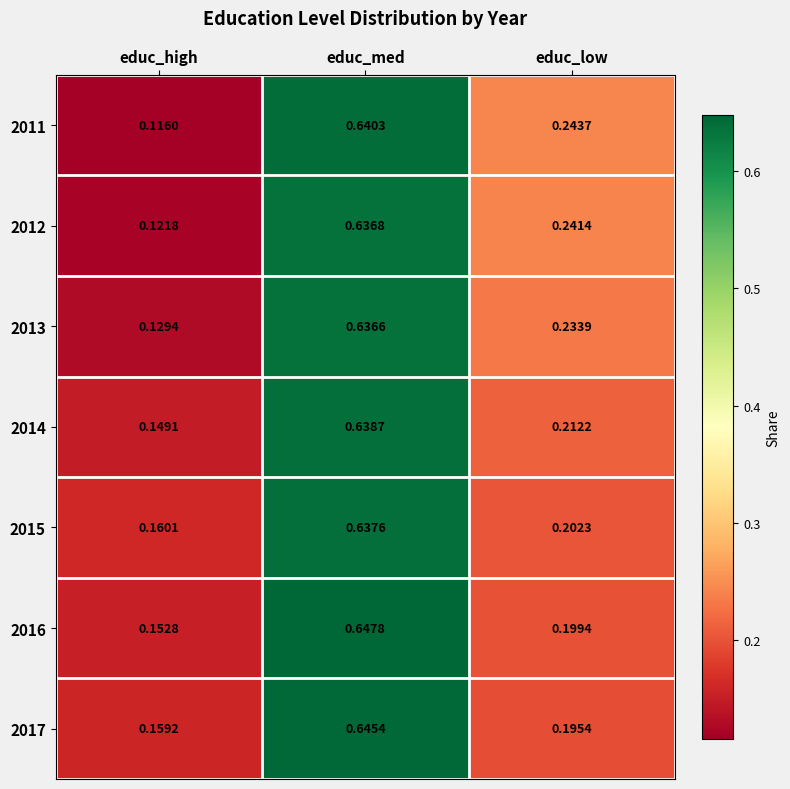

Is the value of 2016 at educ_low greater than the value of 2012 at educ_high?

Yes